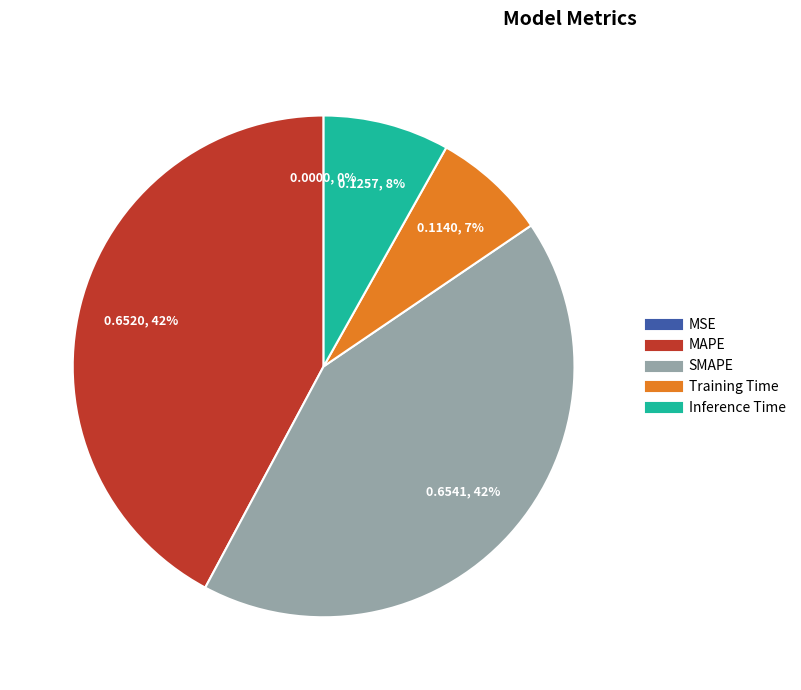

To the nearest percent, what is the average slice percentage?

20%